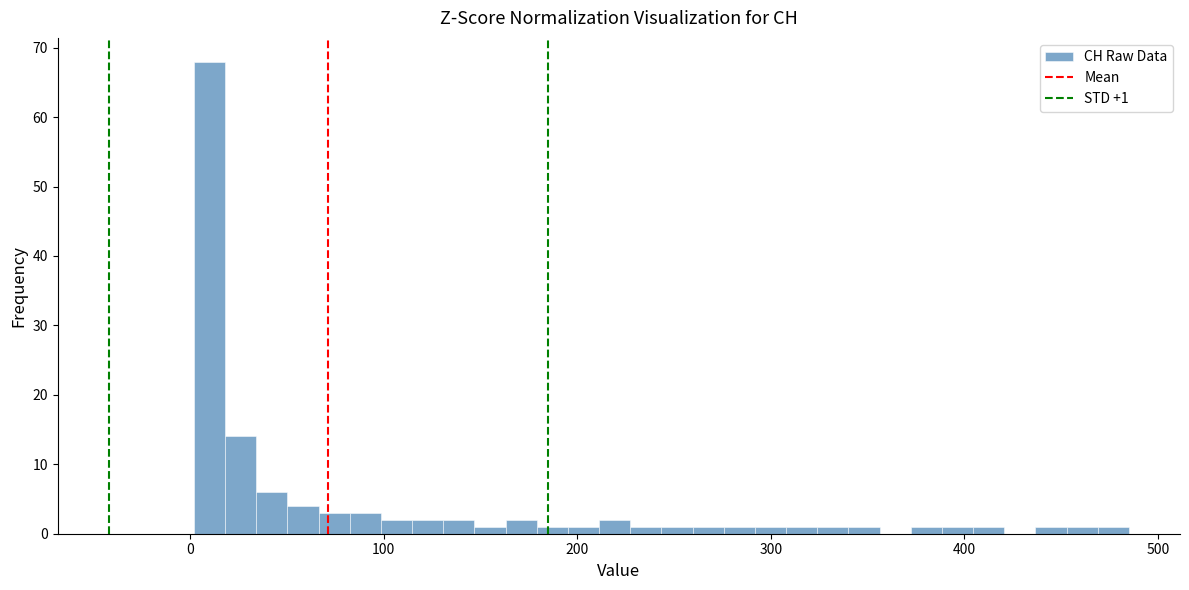

Around what value on the x-axis is the tallest bar? Give the approximate position of its centre, as read against the axis.

10